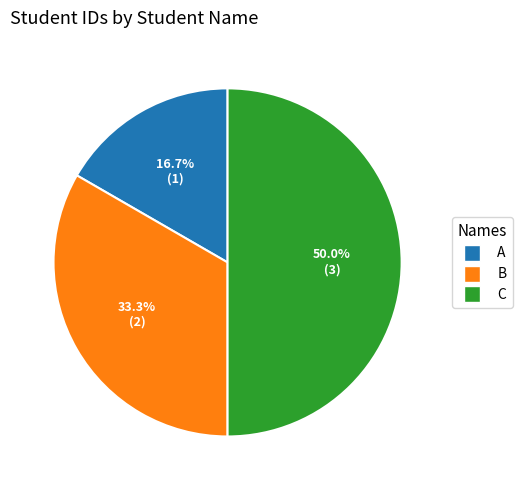

To the nearest percent, what is the difference between the C and B slice percentages?

17%